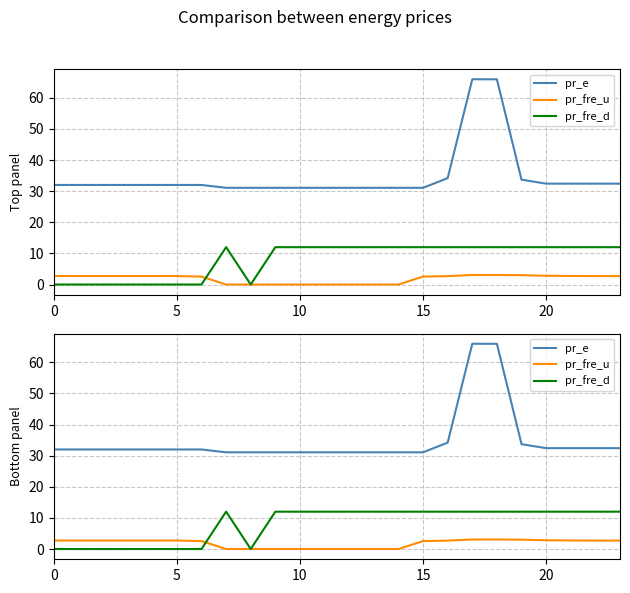

What are all the series names shown in the legend?

pr_e, pr_fre_u, pr_fre_d